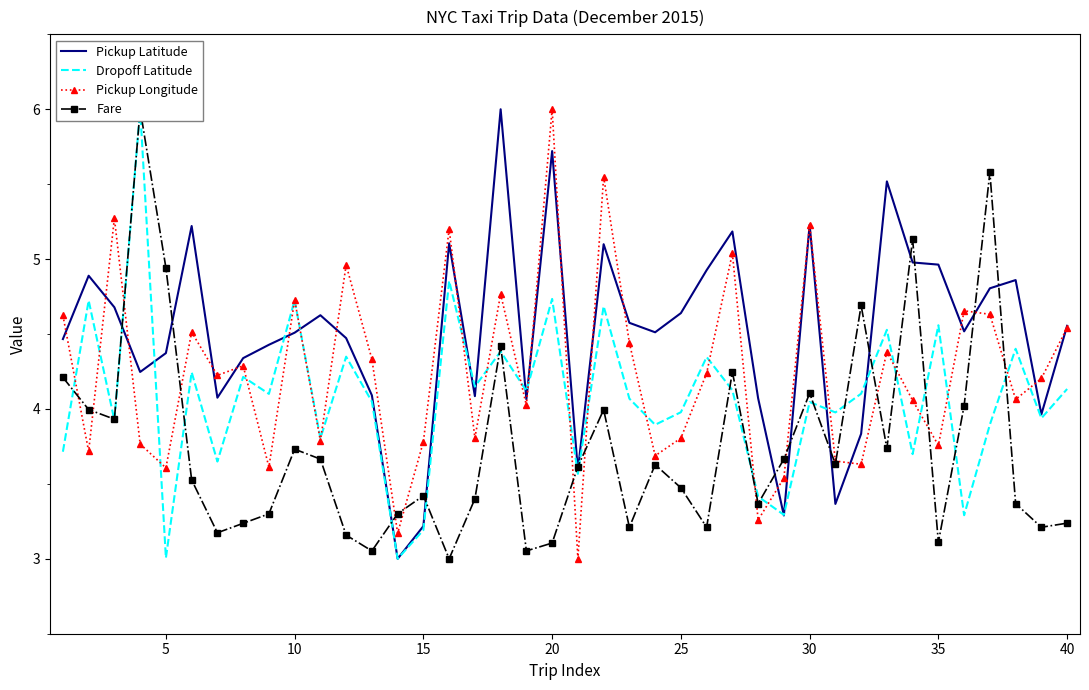

Which category has the highest value in the Pickup Longitude series?

20